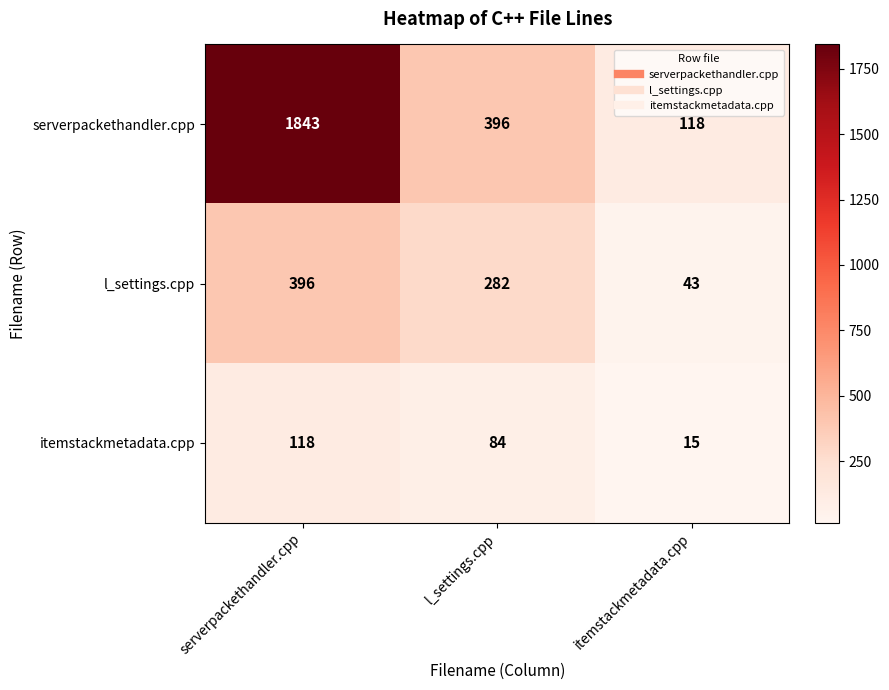

At l_settings.cpp, list the series in order from smallest to largest.

itemstackmetadata.cpp, l_settings.cpp, serverpackethandler.cpp